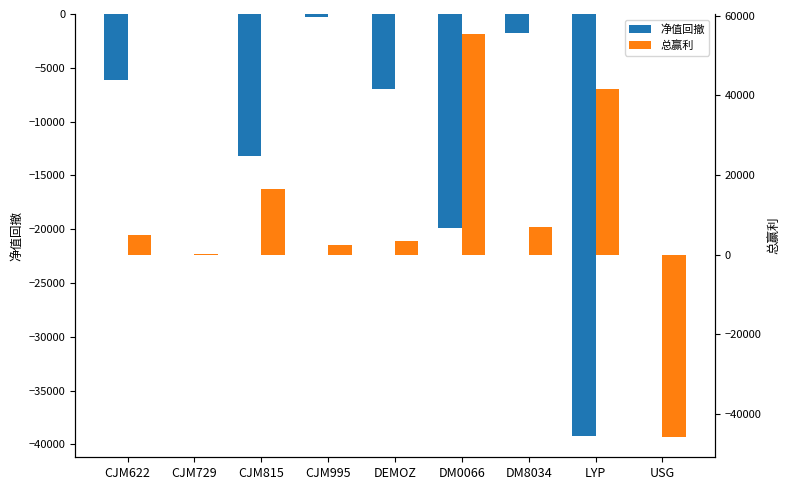

How many data points does each series have?

9